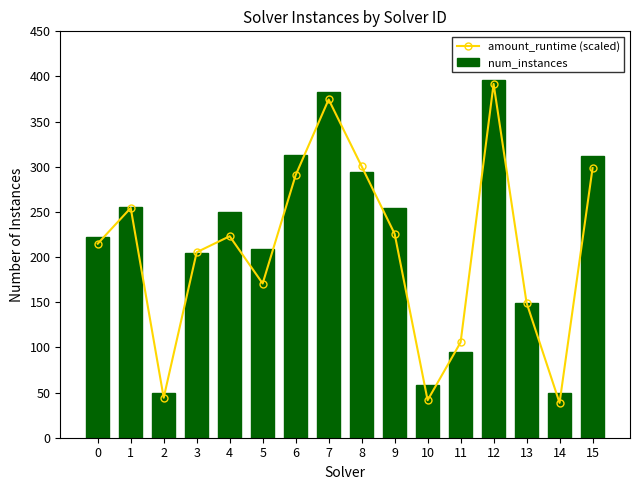

At 1, list the series in order from smallest to largest.

amount_runtime (scaled), num_instances